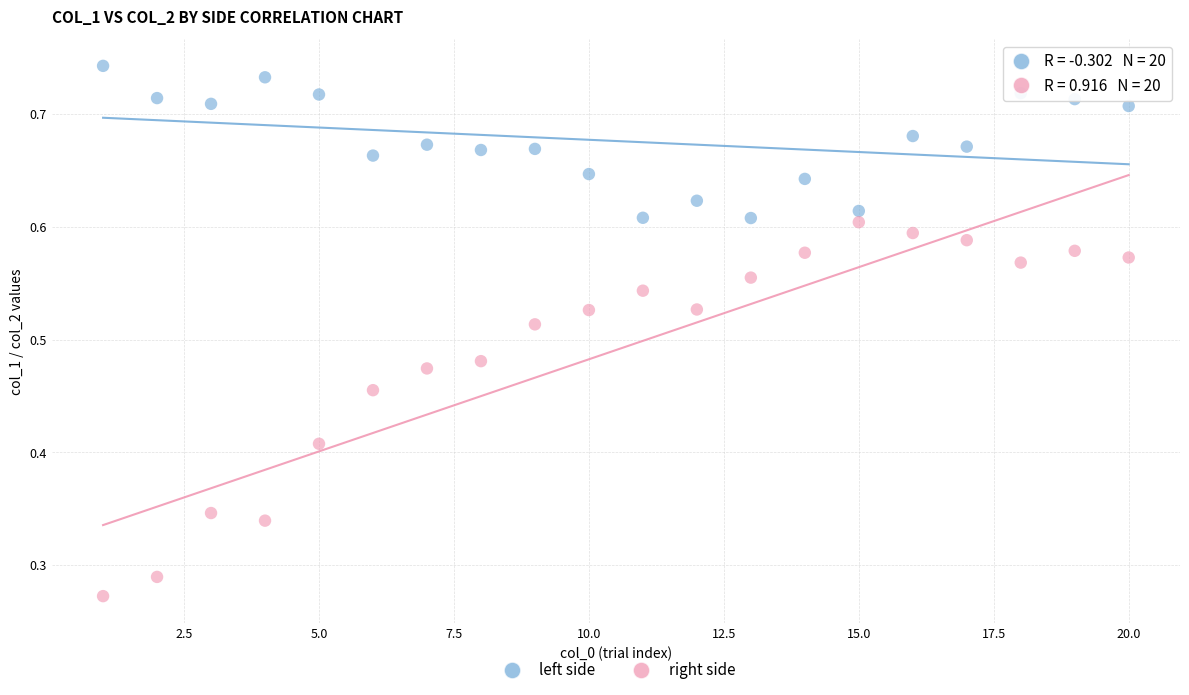

Across all data points, what is the range of X values (max minus min)?

19.0